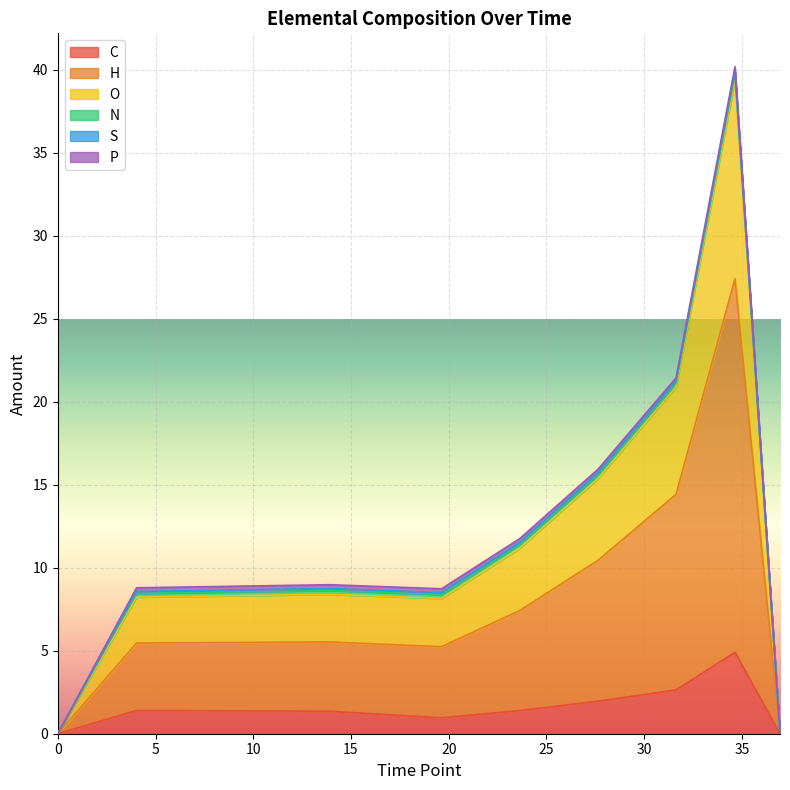

True or false: C and O intersect in this chart.

False